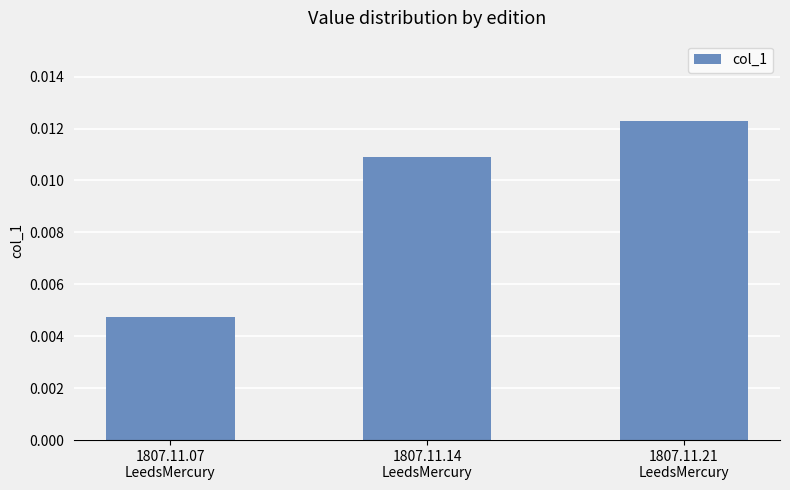

Which label corresponds to the smallest value in the chart?

1807.11.07
LeedsMercury